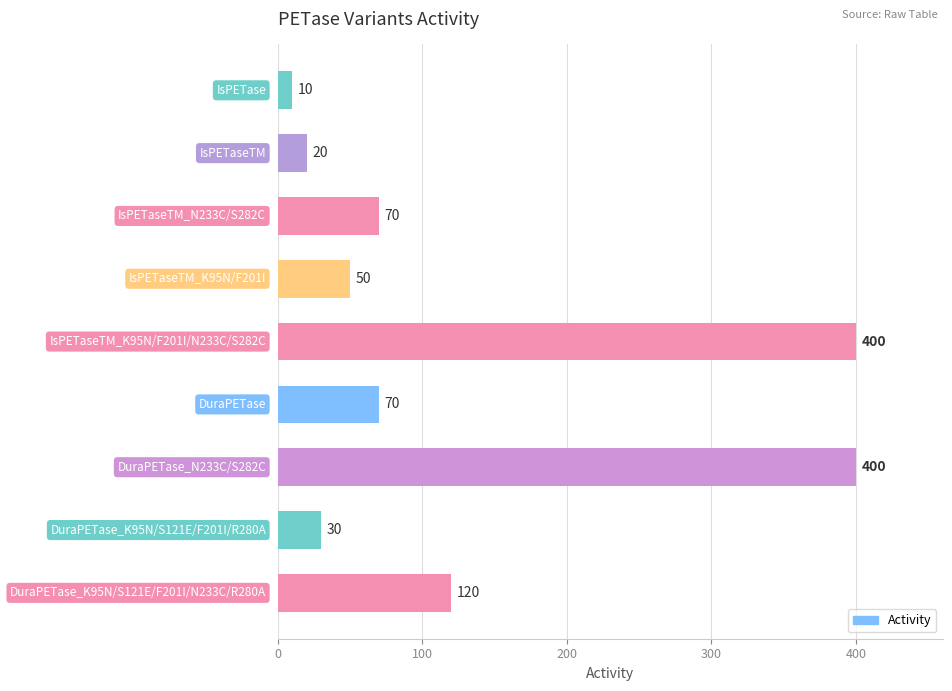

What is the value of the 4th bar from the top?

50